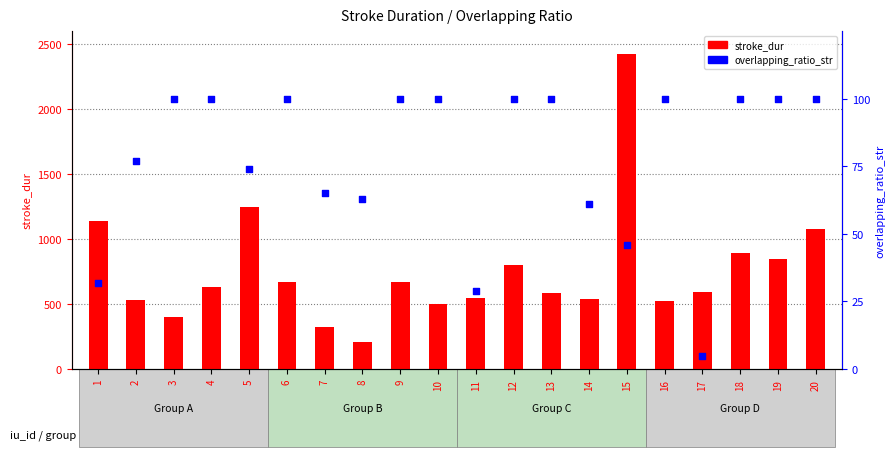

What are all the series names shown in the legend?

stroke_dur, overlapping_ratio_str